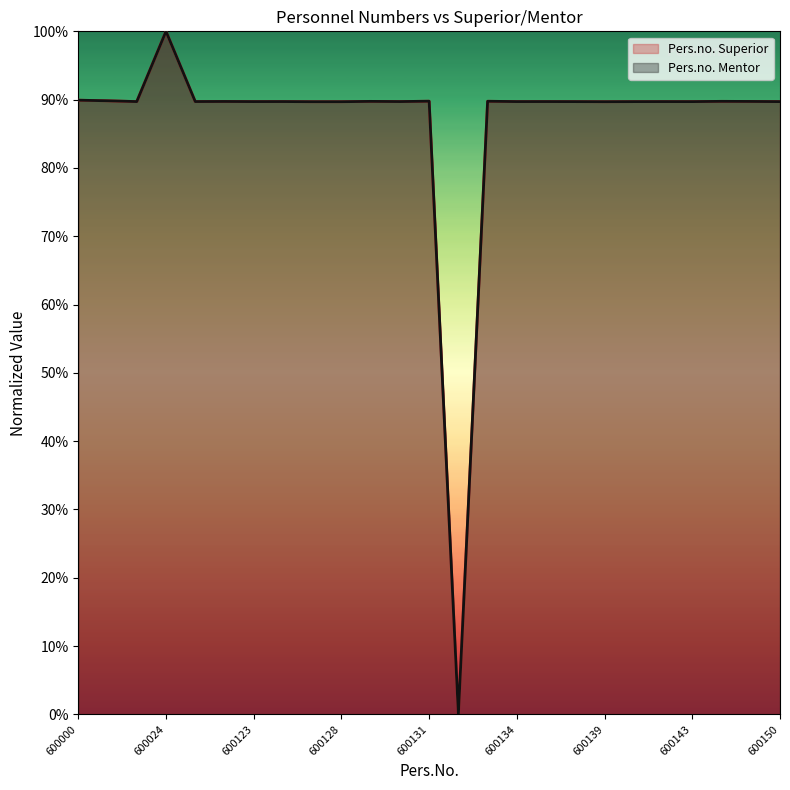

What is the difference between the maximum and minimum values in the Pers.no. Mentor series?

100.0